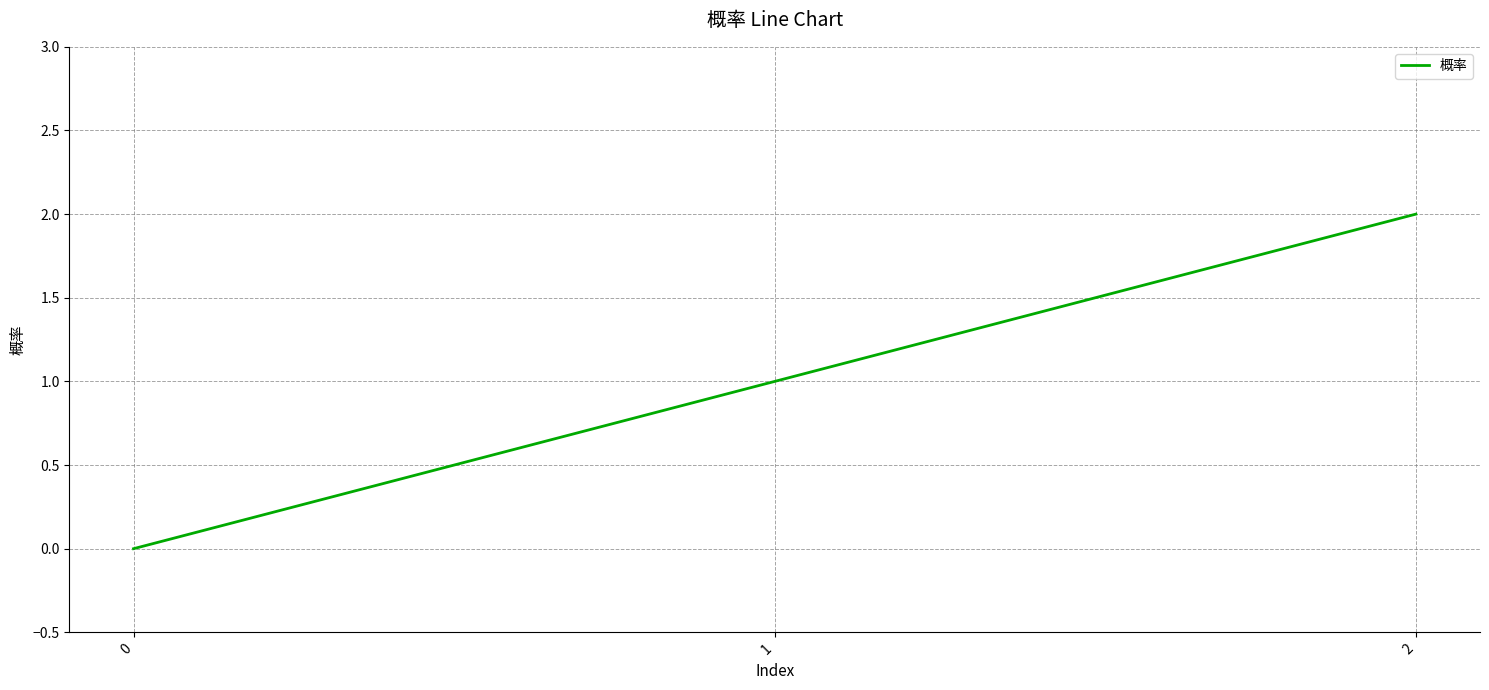

List the labels in order of value, smallest first.

0, 1, 2